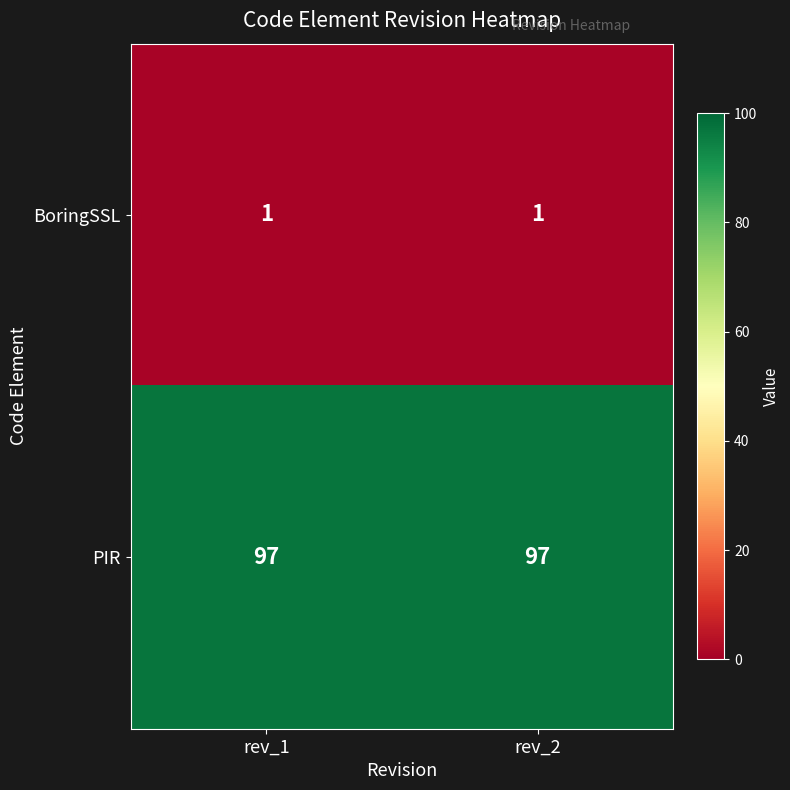

At rev_1, list the series in order from largest to smallest.

PIR, BoringSSL